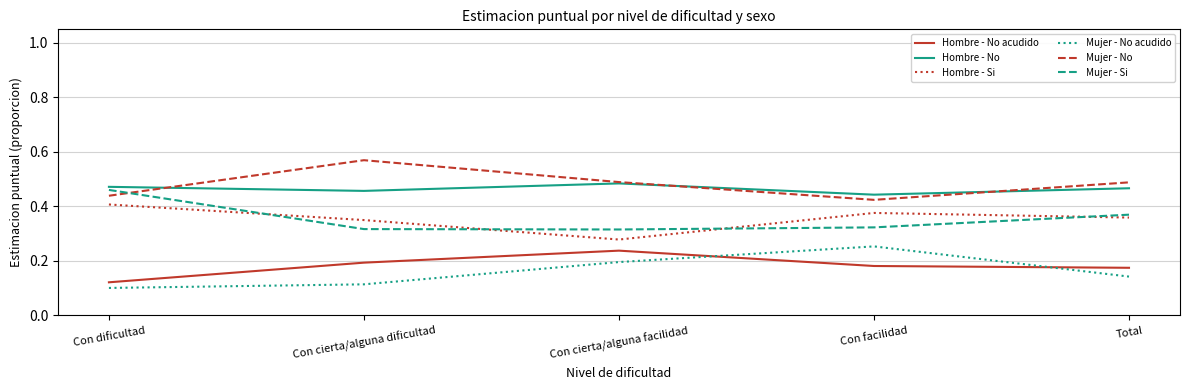

True or false: Hombre - No acudido has more than 2 interior local peaks.

False